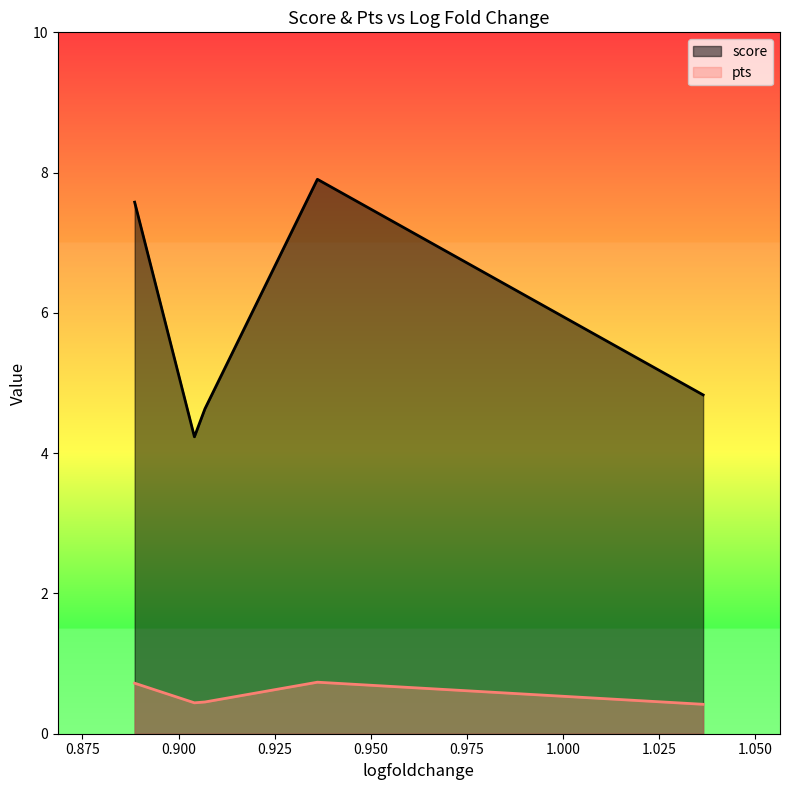

What is the average value of the pts series?

0.6